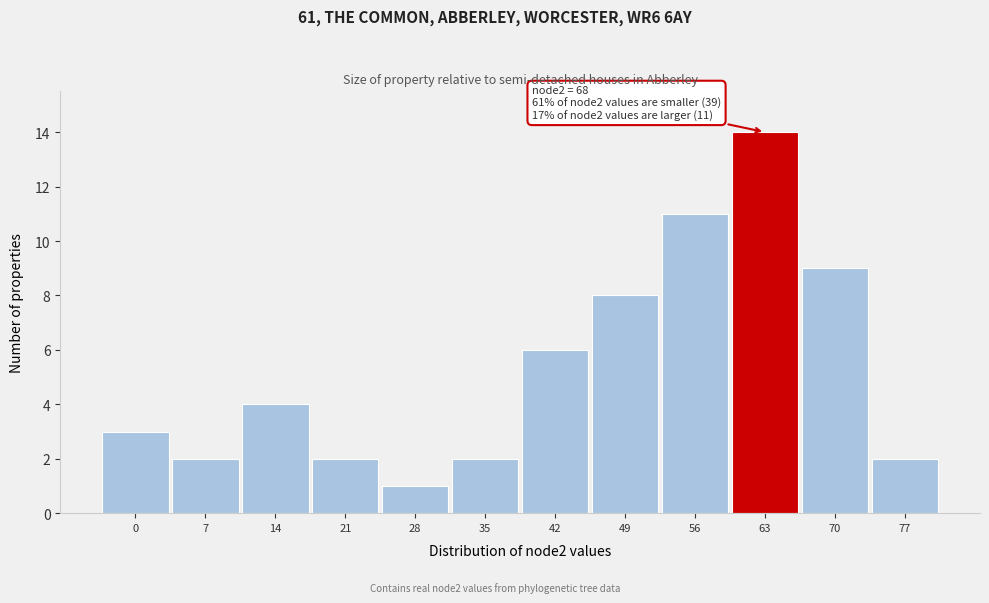

Reading right to left, what are all the values shown in this chart?

2	9	14	11	8	6	2	1	2	4	2	3